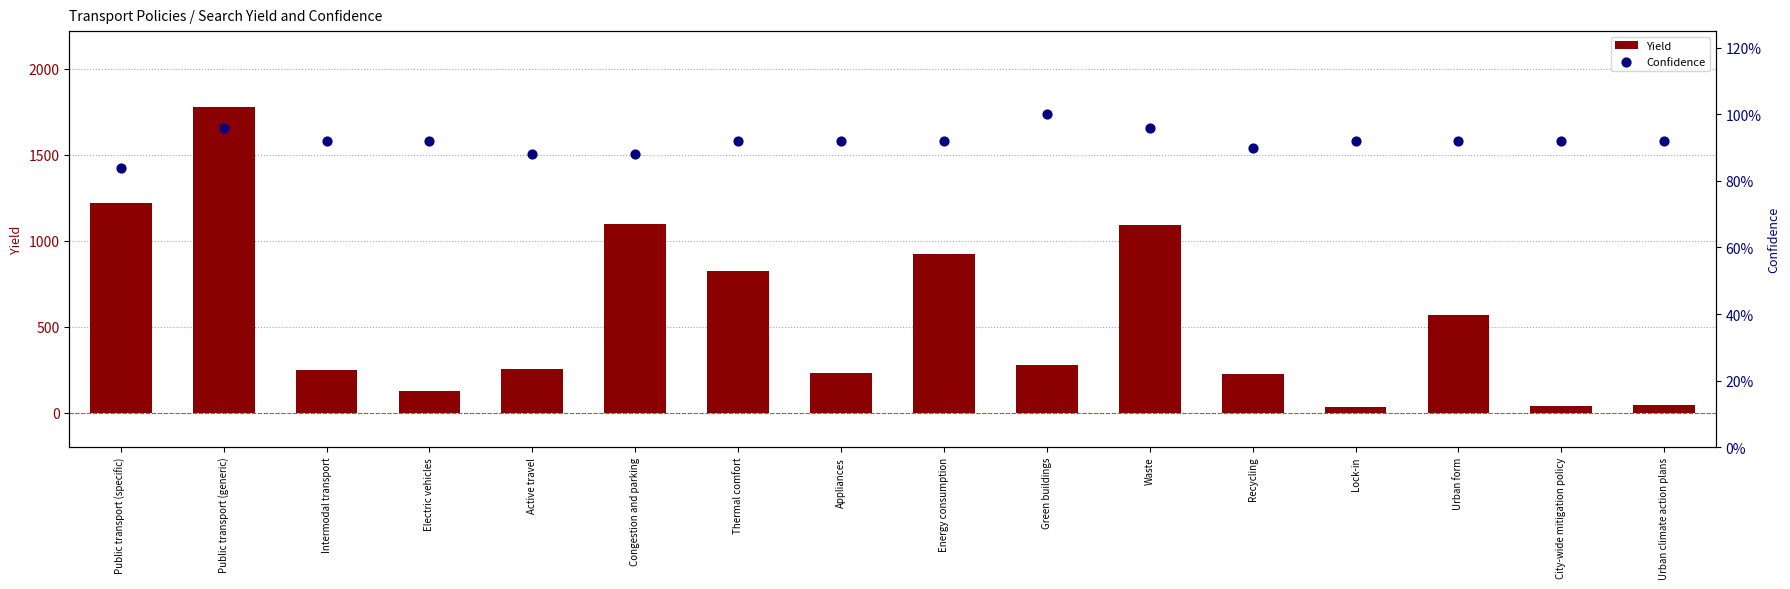

Which series has the widest spread of Y values?

Yield